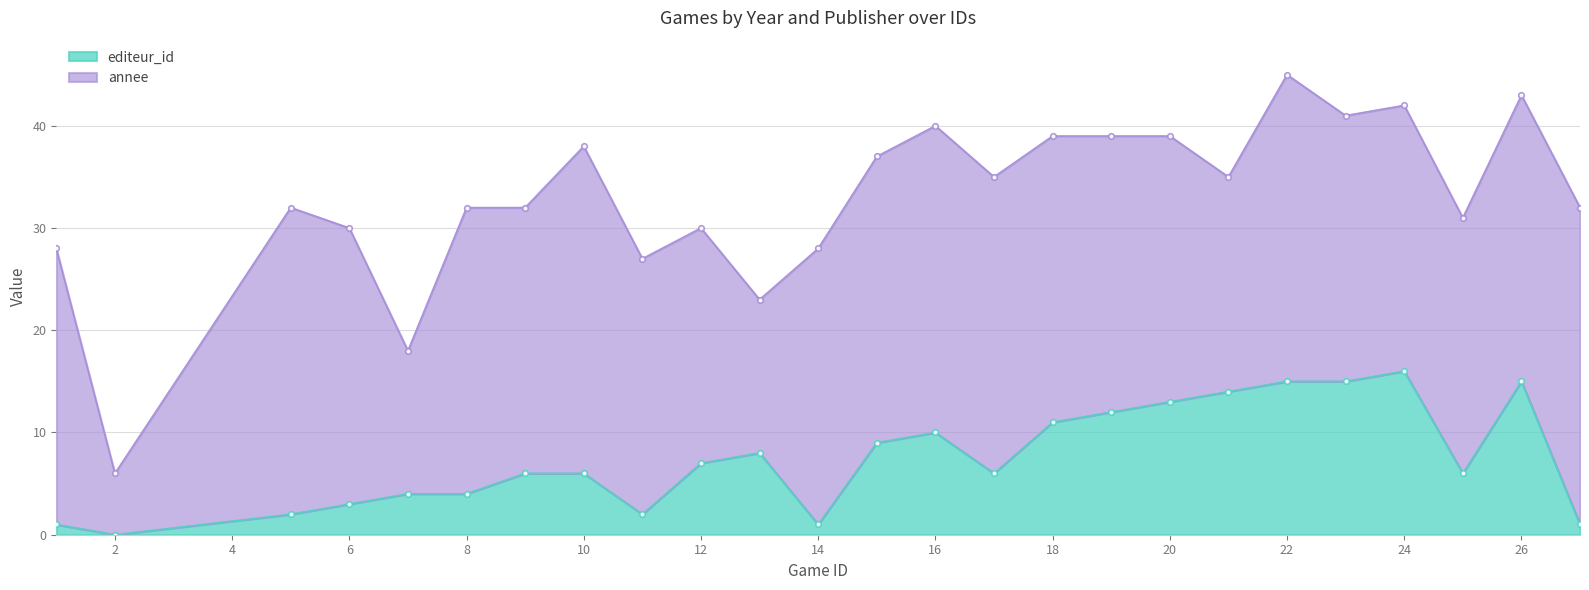

What is the change in value from 15 to 21?

+5